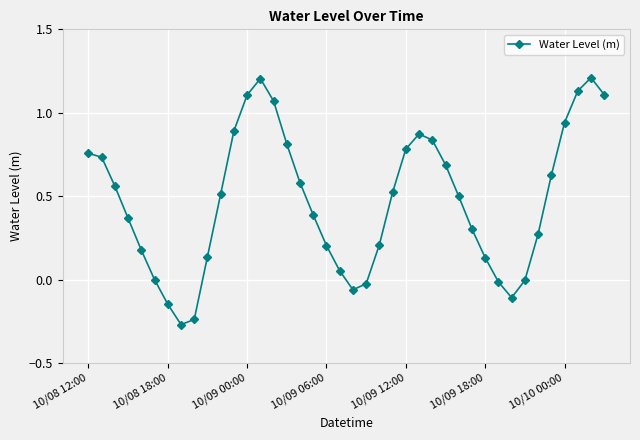

What is the maximum value shown in the chart?

1.2